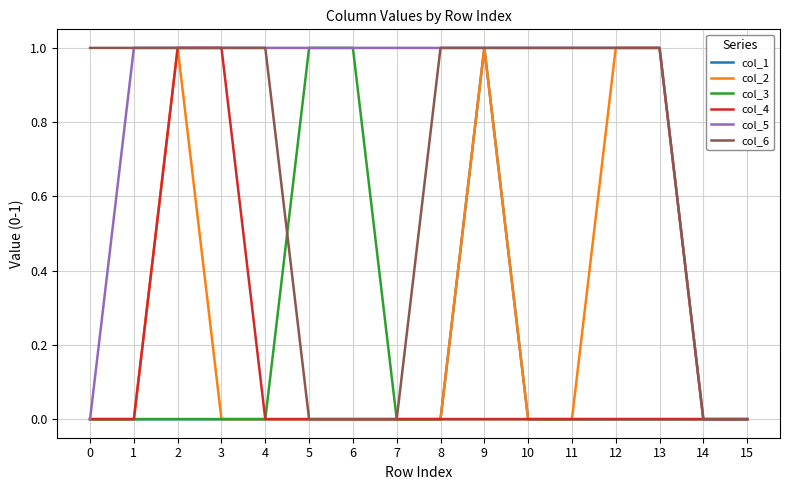

What is the average value of the col_5 series?

1